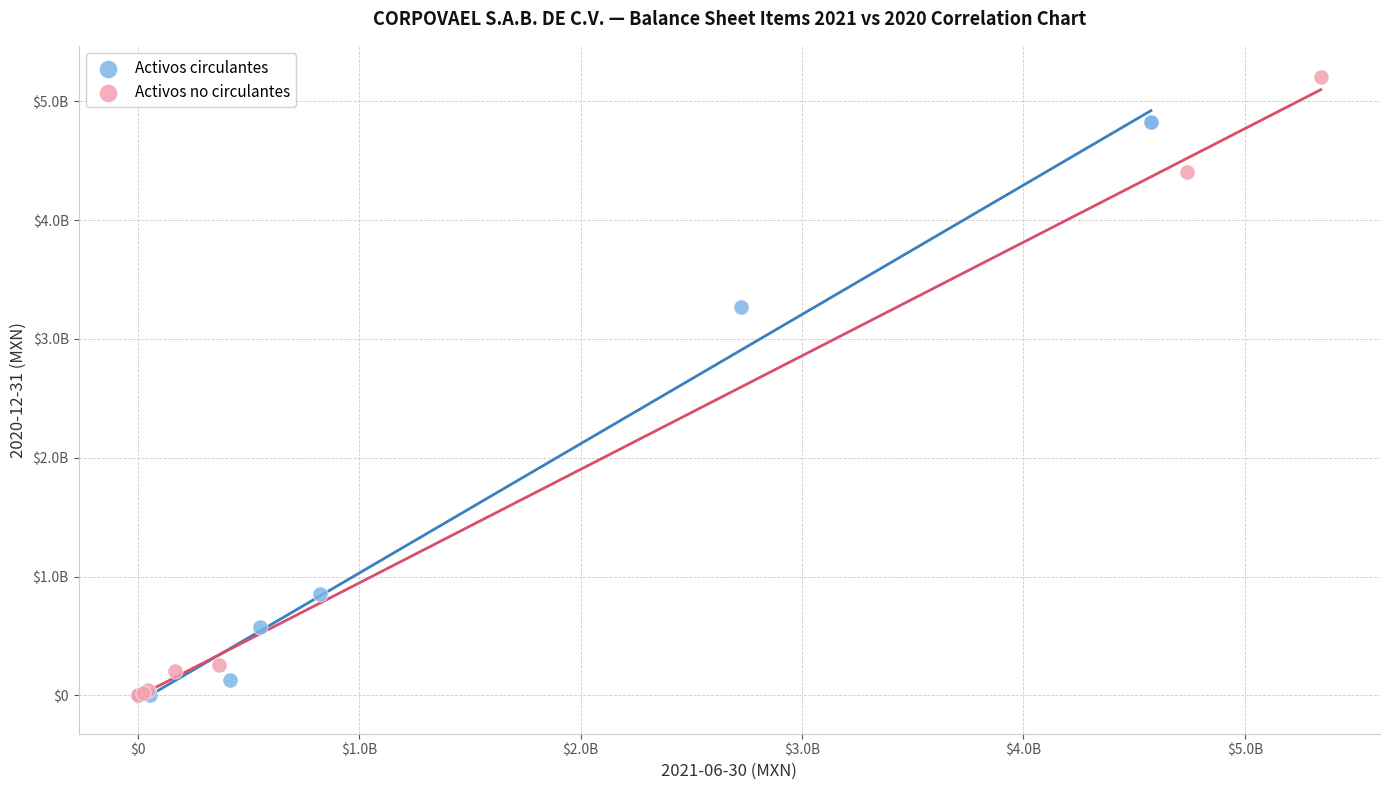

What are all the series names shown in the legend?

Activos circulantes, Activos no circulantes